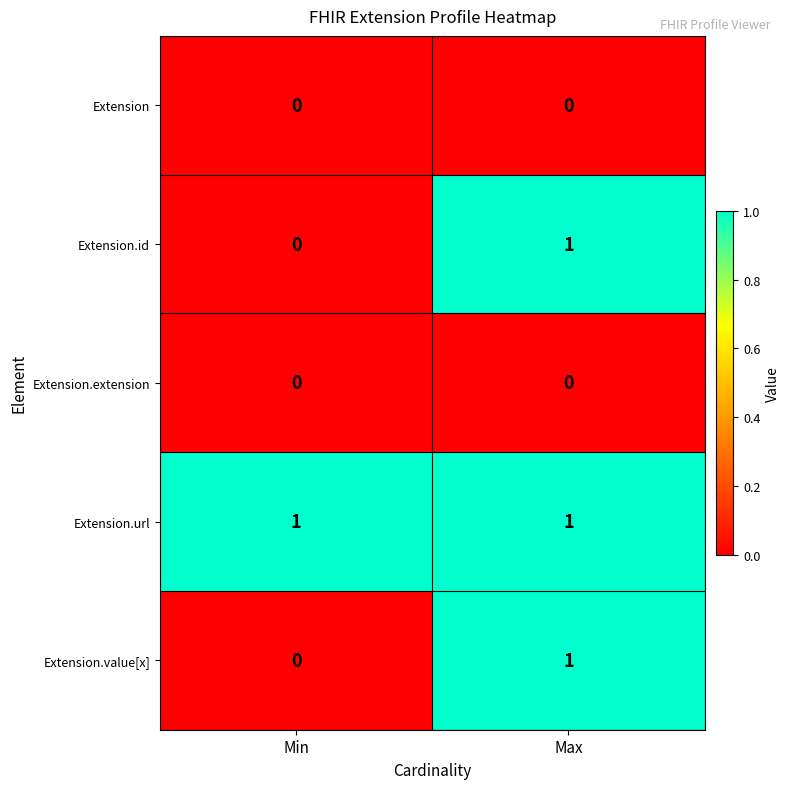

Which category has the lowest value in the Extension.value[x] series?

Min